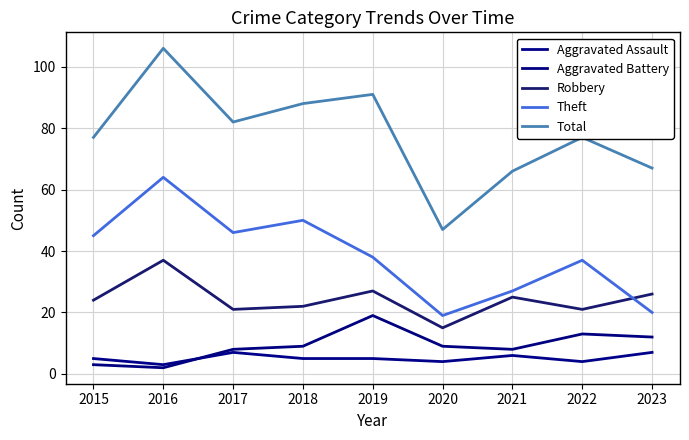

How many interior local valleys does the Aggravated Assault series have?

3